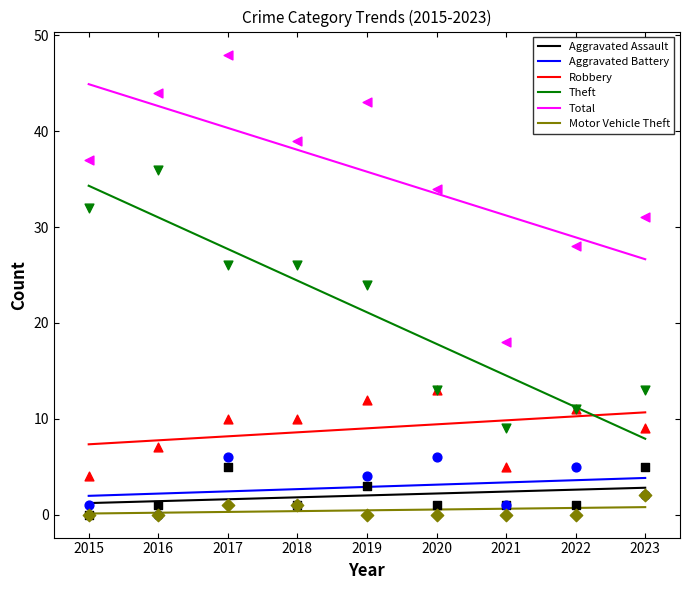

Which series has the largest total across all categories?

Total